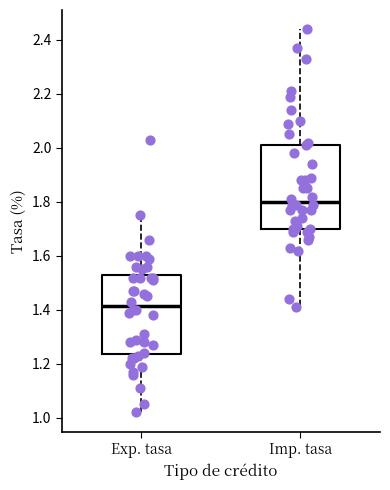

Where is the upper edge of the box for Imp. tasa on the y-axis? The values are not printed on the chart, so give them approximately, as read against the axis.

2.02